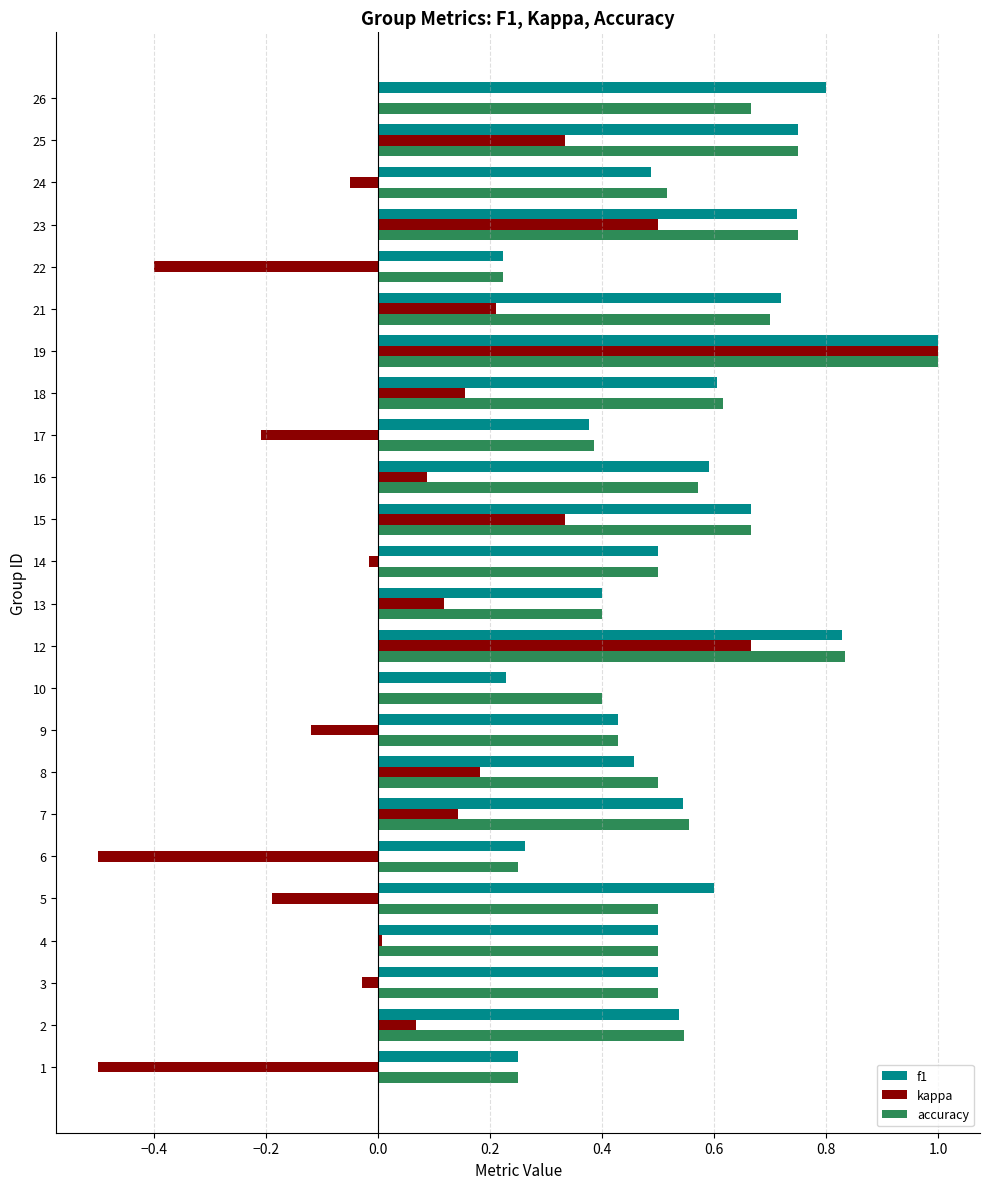

What is the sum of all kappa values?

1.8